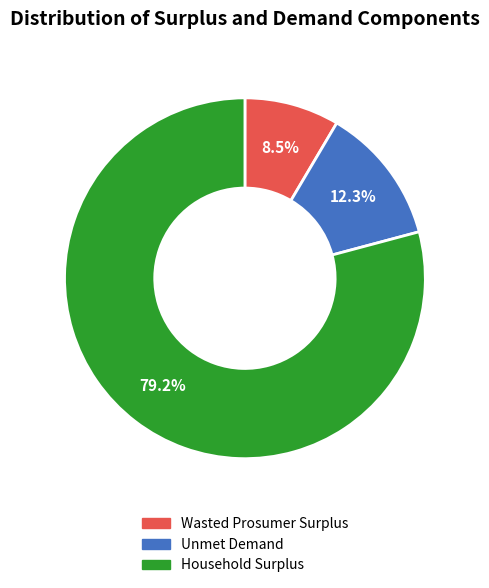

The Household Surplus slice represents 79% of the pie. True or false?

True